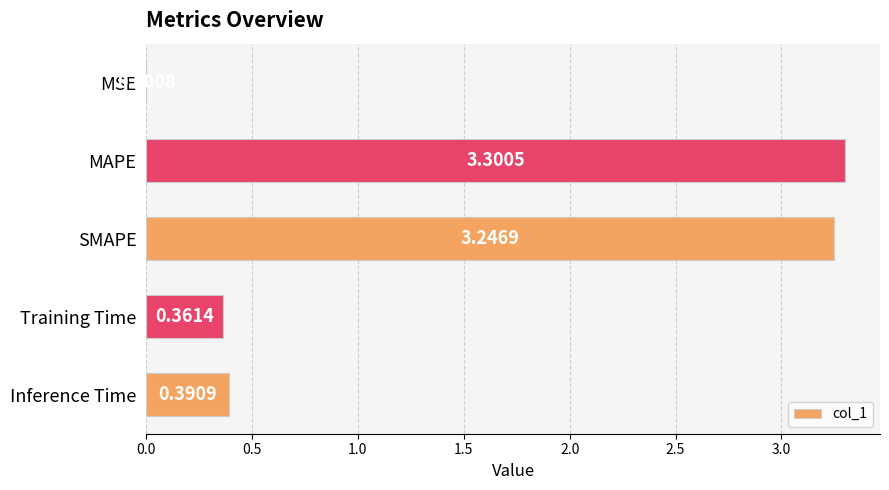

Which has a higher value, MSE or MAPE?

MAPE